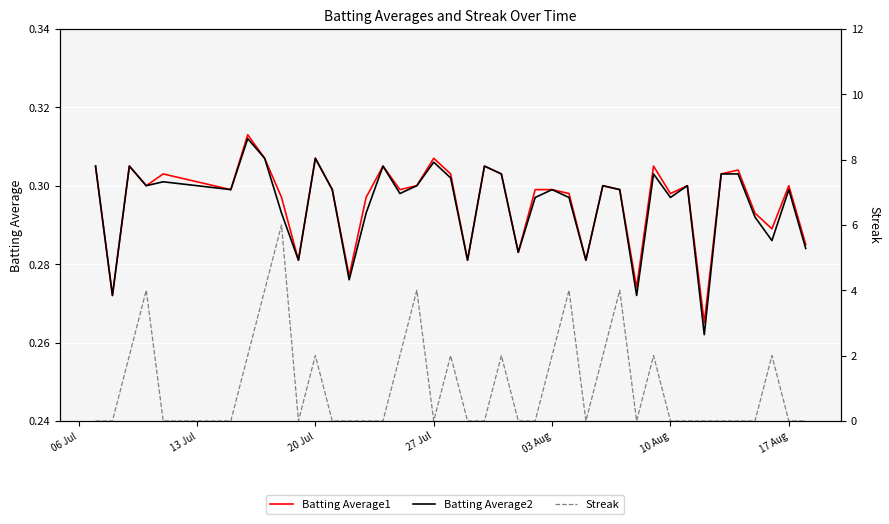

How many lines are shown in the chart?

3